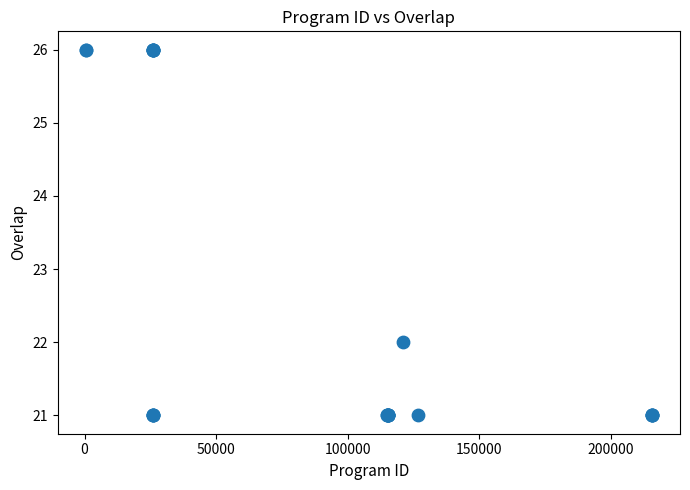

What Y value in the scatter plot is closest to 23?

22